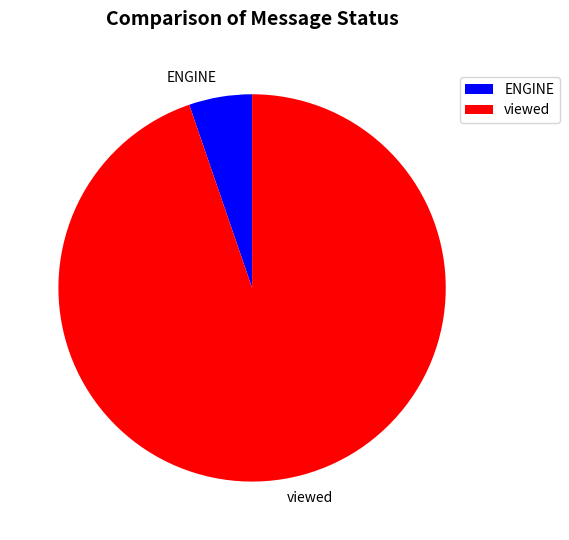

Combined, do viewed and ENGINE account for over 50%?

Yes